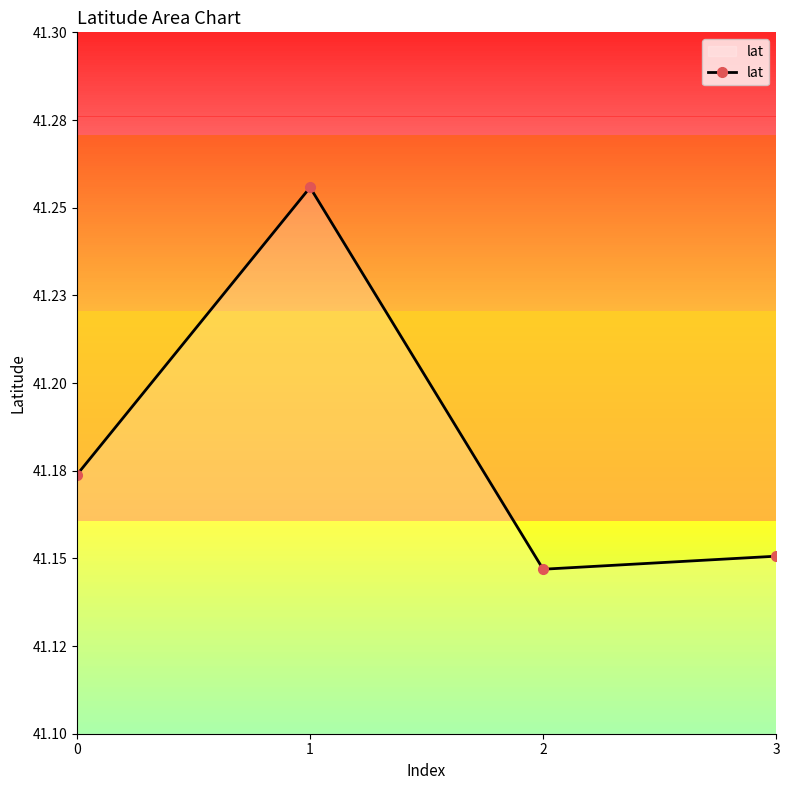

Does the chart have visible grid lines?

No